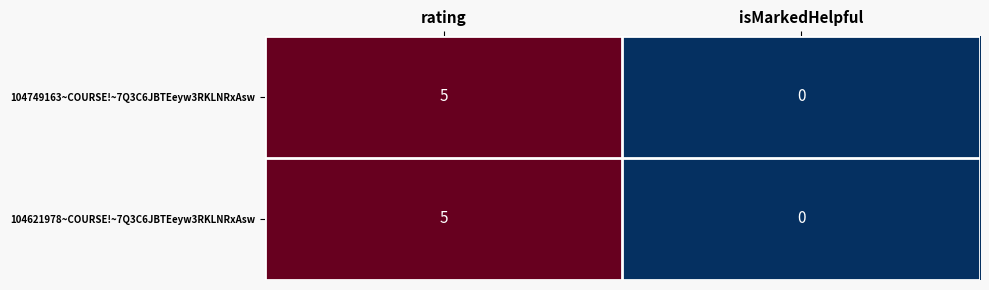

What is the maximum value shown in the chart?

5